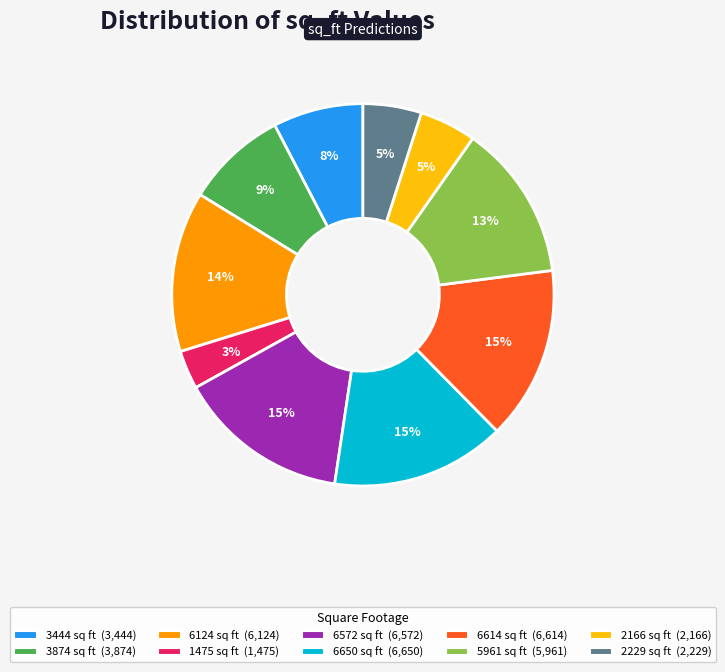

Do 1475 and 2229 together represent more than half of the pie?

No